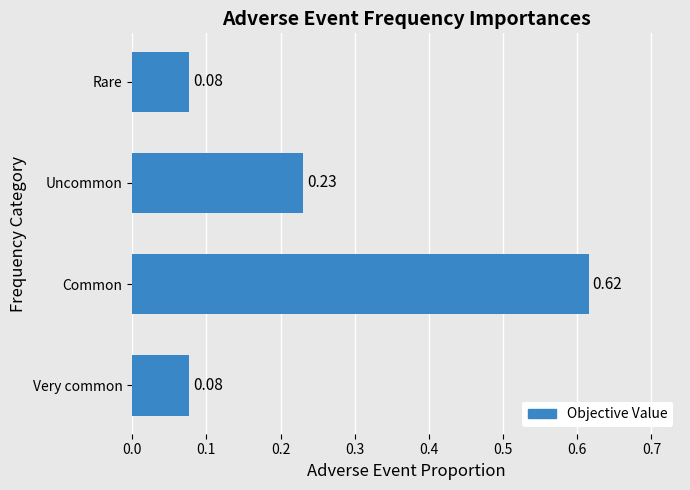

How many distinct data groups are displayed?

1